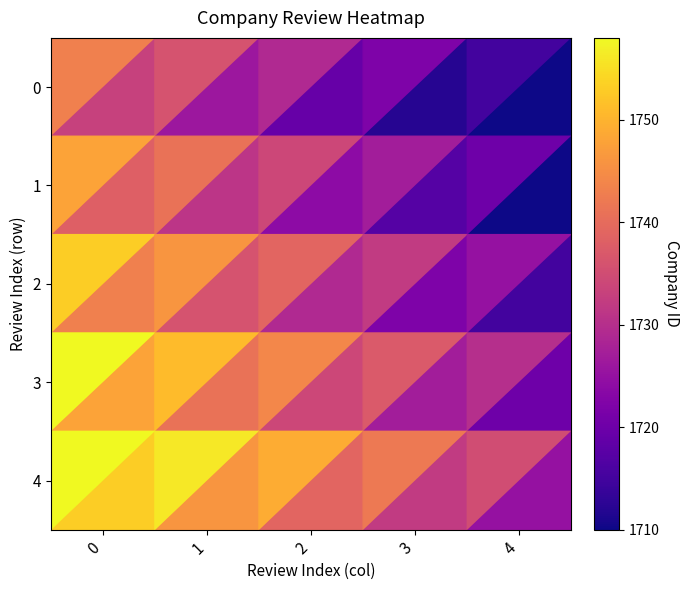

The value of 2 at 3 is 1727. True or false?

True